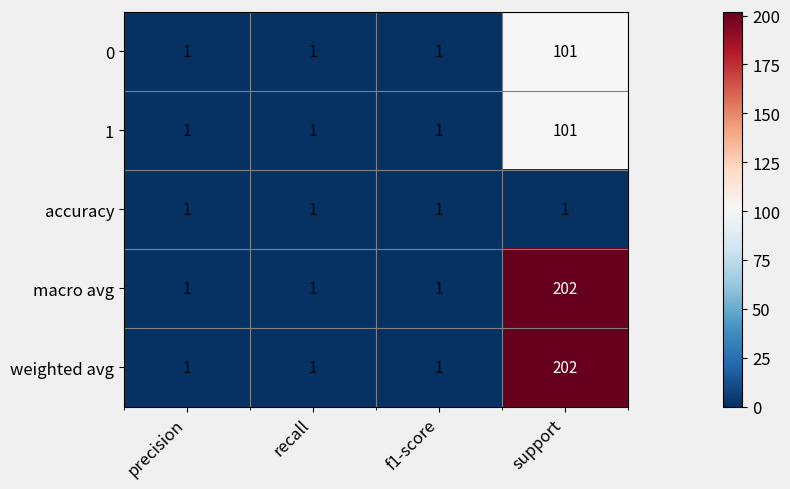

What is the difference between the maximum and minimum values in the macro avg series?

201